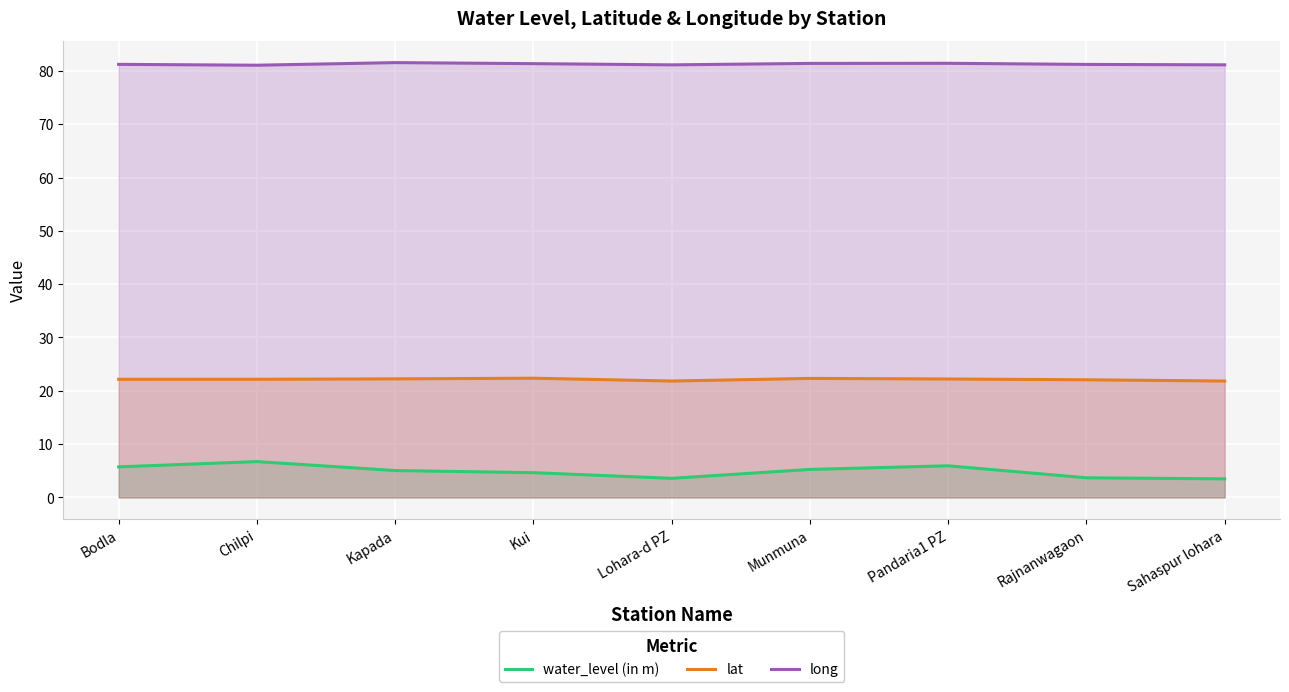

Reading left to right, transcribe all the data shown in this chart.

water_level (in m): Bodla=5.7	Chilpi=6.7	Kapada=5.0	Kui=4.7	Lohara-d PZ=3.6	Munmuna=5.3	Pandaria1 PZ=5.9	Rajnanwagaon=3.7	Sahaspur lohara=3.5
lat: Bodla=22.2	Chilpi=22.2	Kapada=22.2	Kui=22.4	Lohara-d PZ=21.8	Munmuna=22.3	Pandaria1 PZ=22.2	Rajnanwagaon=22.1	Sahaspur lohara=21.8
long: Bodla=81.2	Chilpi=81.1	Kapada=81.5	Kui=81.4	Lohara-d PZ=81.1	Munmuna=81.4	Pandaria1 PZ=81.4	Rajnanwagaon=81.2	Sahaspur lohara=81.1